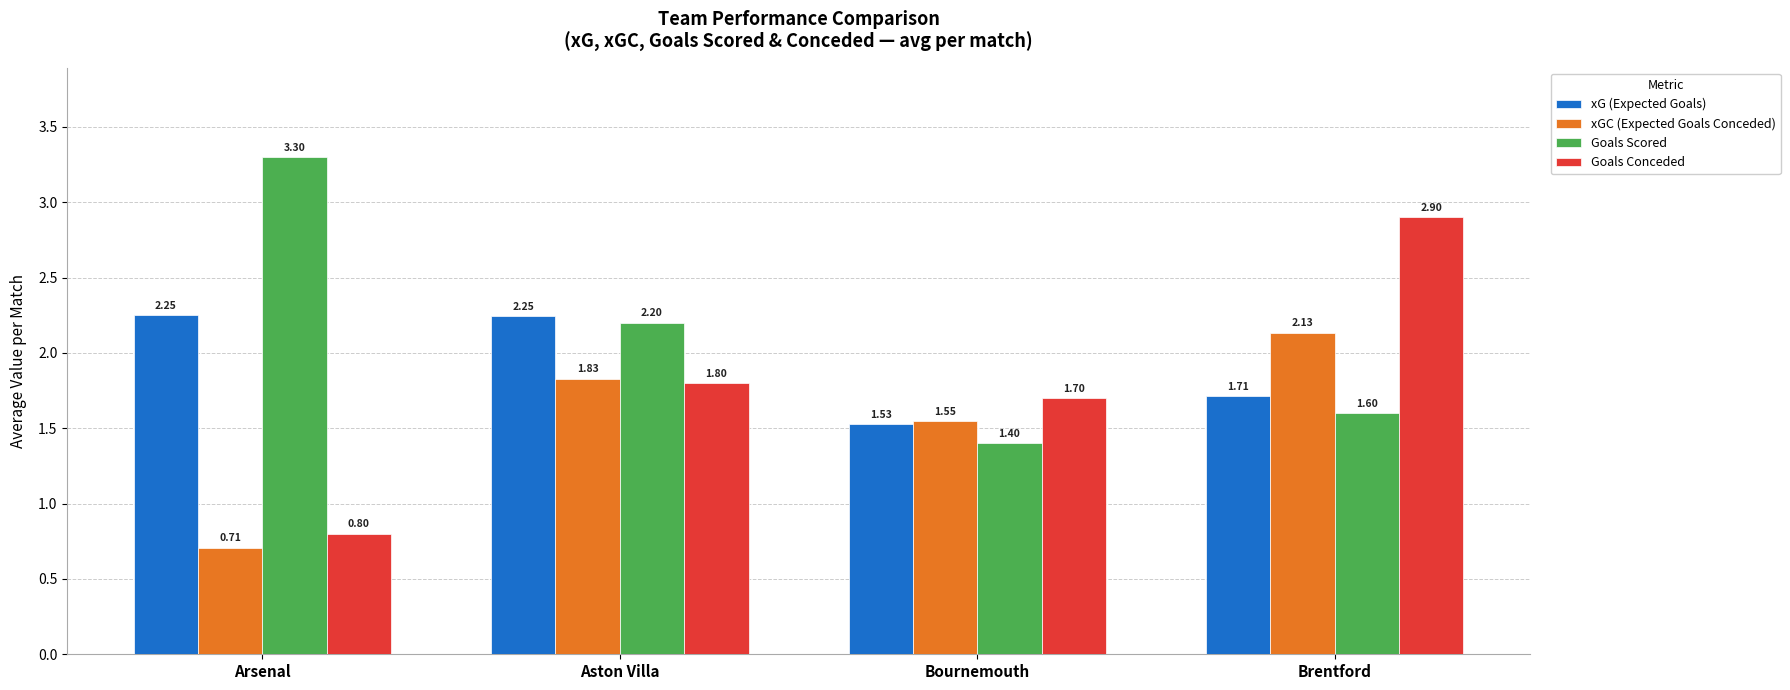

What is the average value of the xG (Expected Goals) series?

1.9